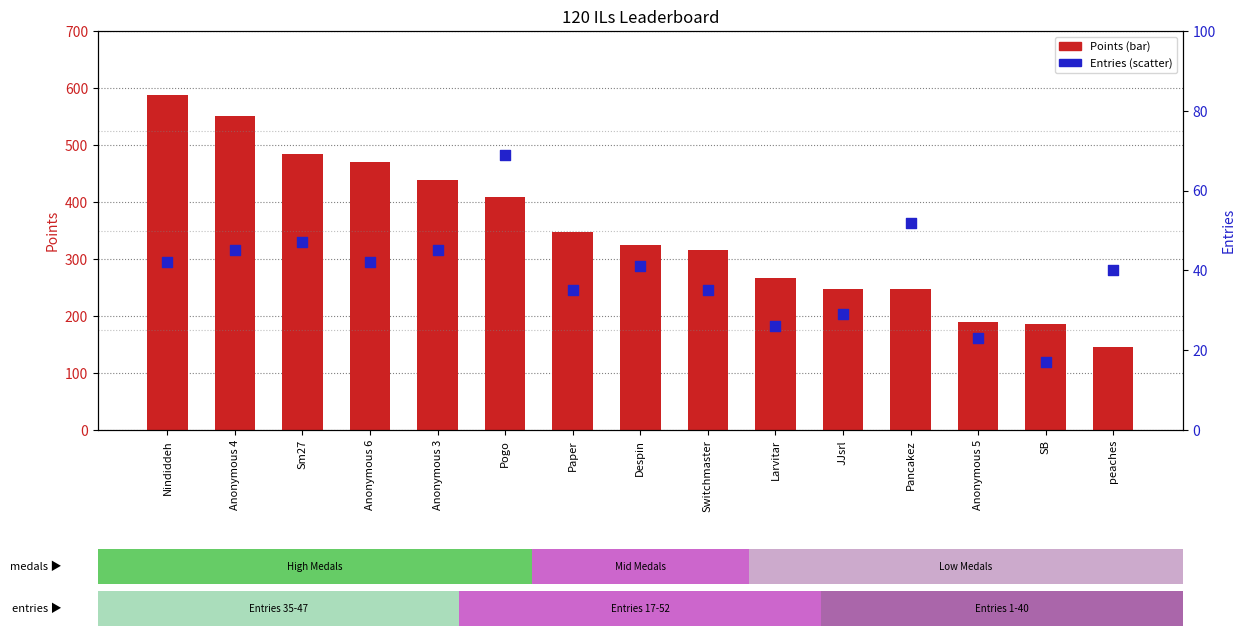

What is the total value across all series at Pogo?

477